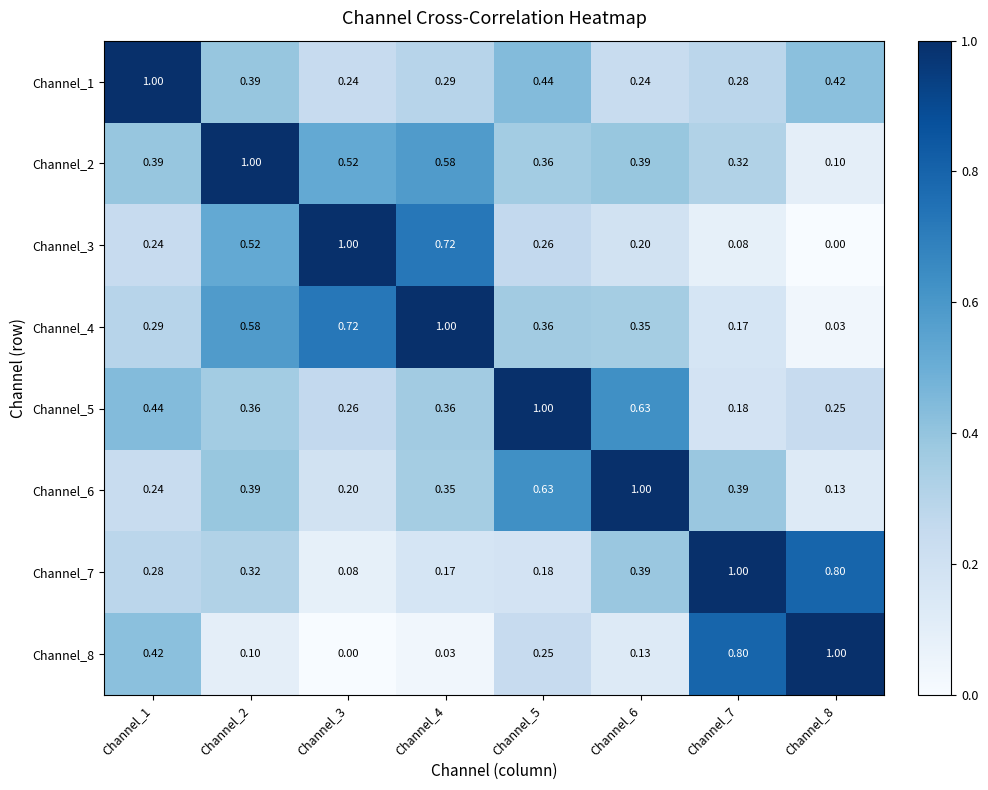

Is the value of Channel_6 at Channel_4 greater than the value of Channel_5 at Channel_4?

No